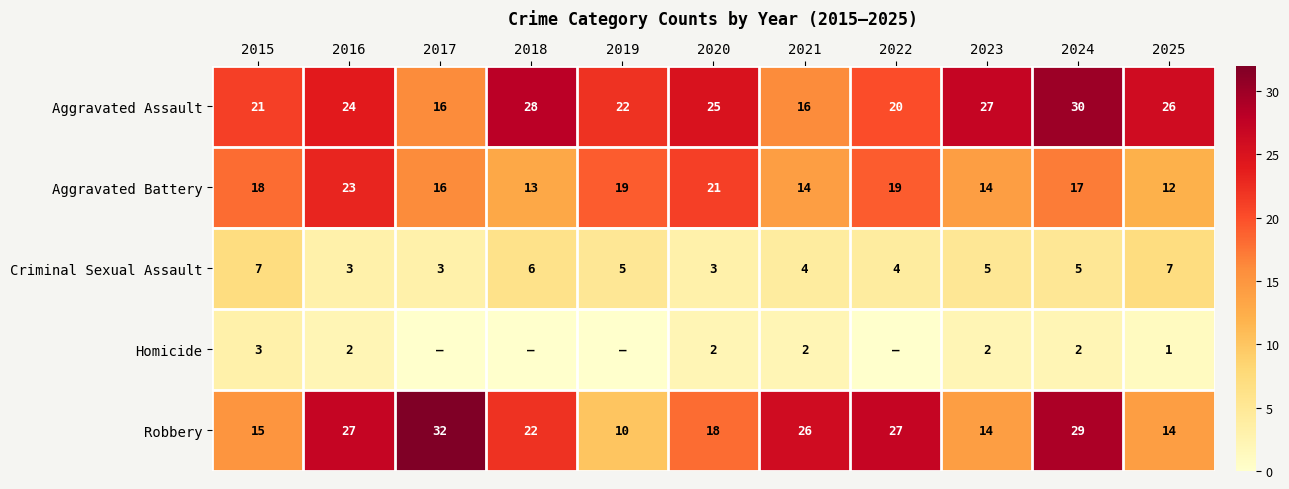

How many categories are shown in the chart?

11